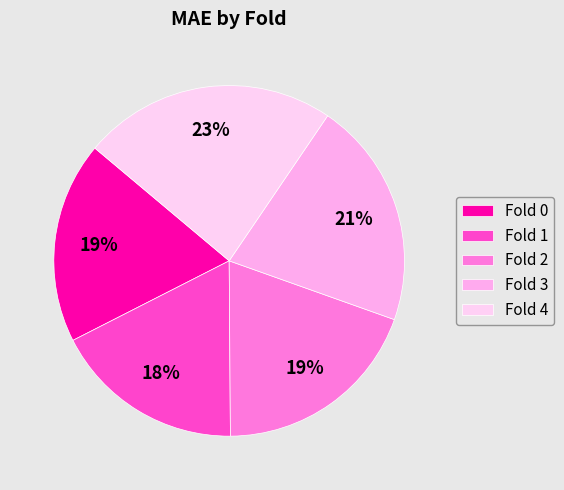

What is the ratio of the value at Fold 3 to the value at Fold 4?

0.9